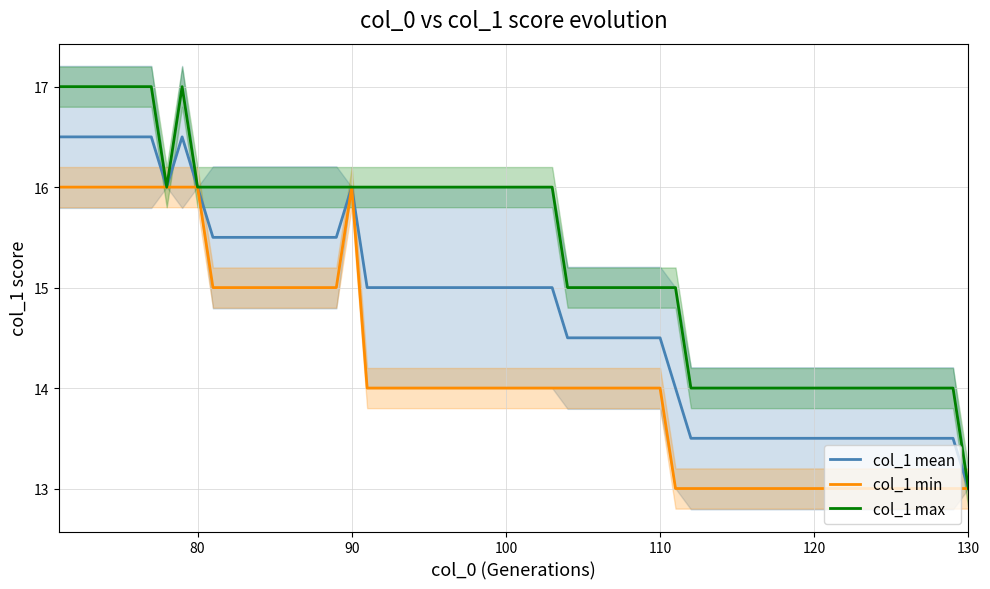

In col_1_upper, how many points are lower than both neighbors (excluding endpoints)?

1